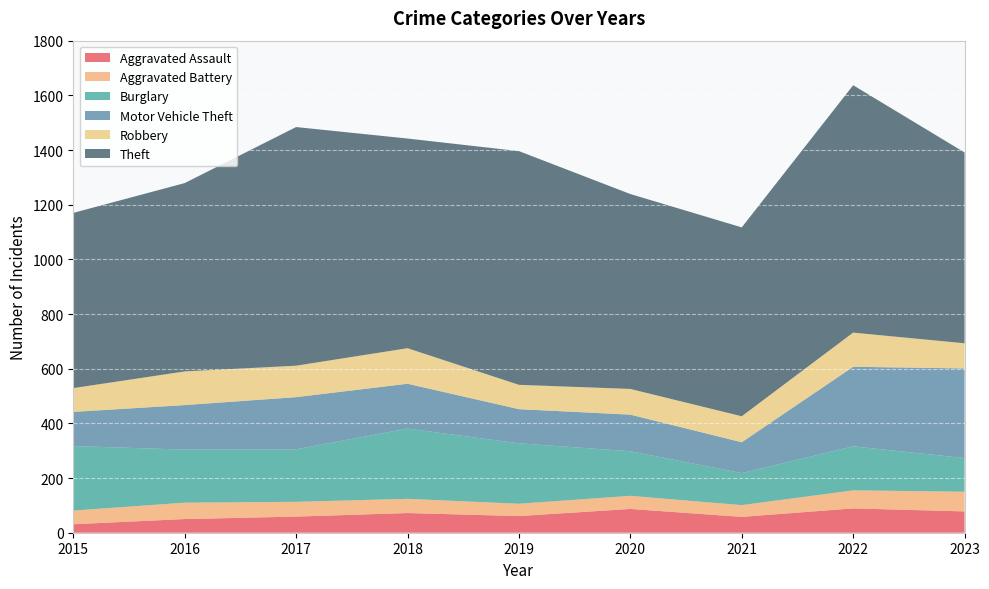

Reading right to left, list all the values displayed in this chart.

Aggravated Assault: 2023=78	2022=89	2021=58	2020=87	2019=61	2018=72	2017=59	2016=50	2015=31
Aggravated Battery: 2023=72	2022=66	2021=43	2020=48	2019=45	2018=52	2017=54	2016=60	2015=50
Burglary: 2023=123	2022=161	2021=117	2020=163	2019=221	2018=257	2017=192	2016=194	2015=236
Motor Vehicle Theft: 2023=328	2022=291	2021=113	2020=134	2019=125	2018=164	2017=191	2016=163	2015=125
Robbery: 2023=92	2022=125	2021=95	2020=94	2019=89	2018=130	2017=115	2016=123	2015=87
Theft: 2023=698	2022=905	2021=691	2020=713	2019=855	2018=767	2017=873	2016=689	2015=641